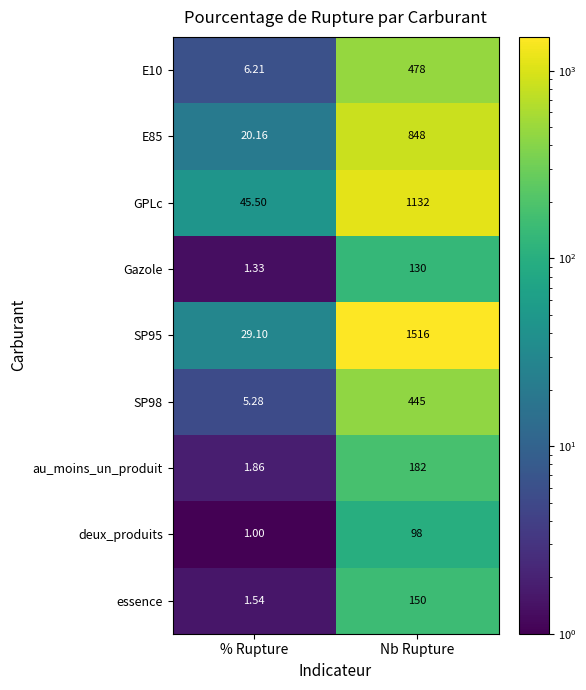

Is the value of GPLc at Nb Rupture greater than the value of Gazole at % Rupture?

Yes